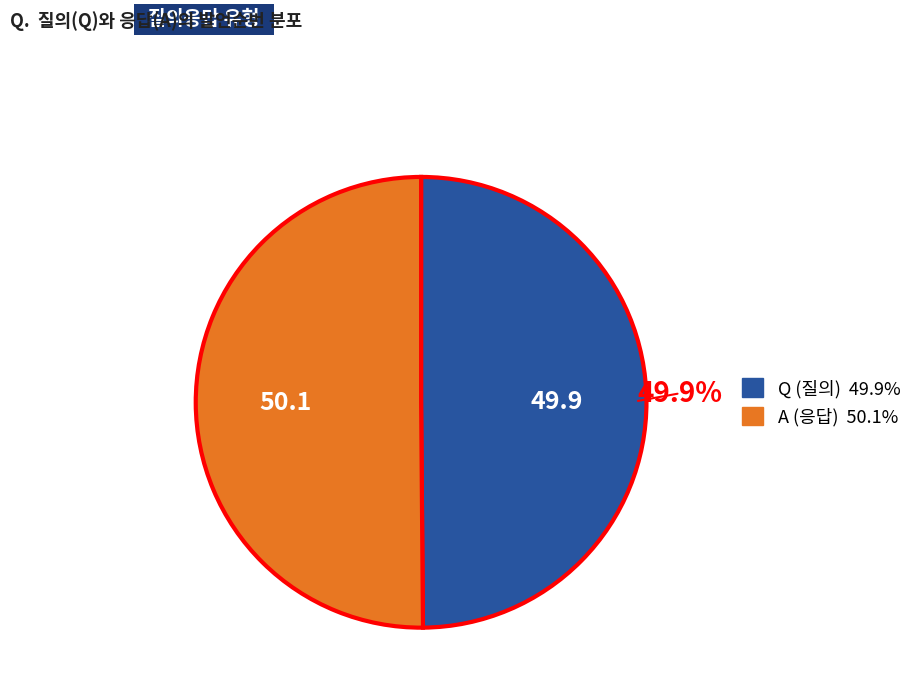

Approximately how many times larger is the value at Q compared to A?

1.0